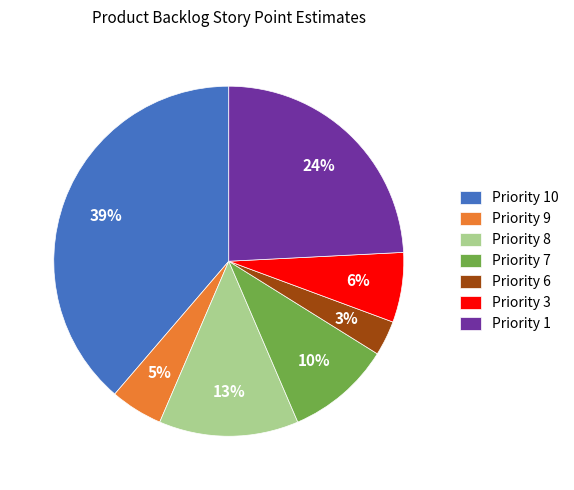

What is the smallest slice in the pie chart?

Priority 6